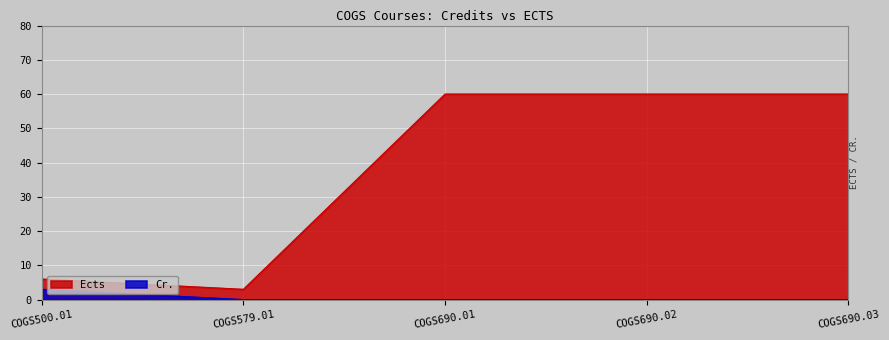

True or false: the data has more than 2 interior local peaks.

False